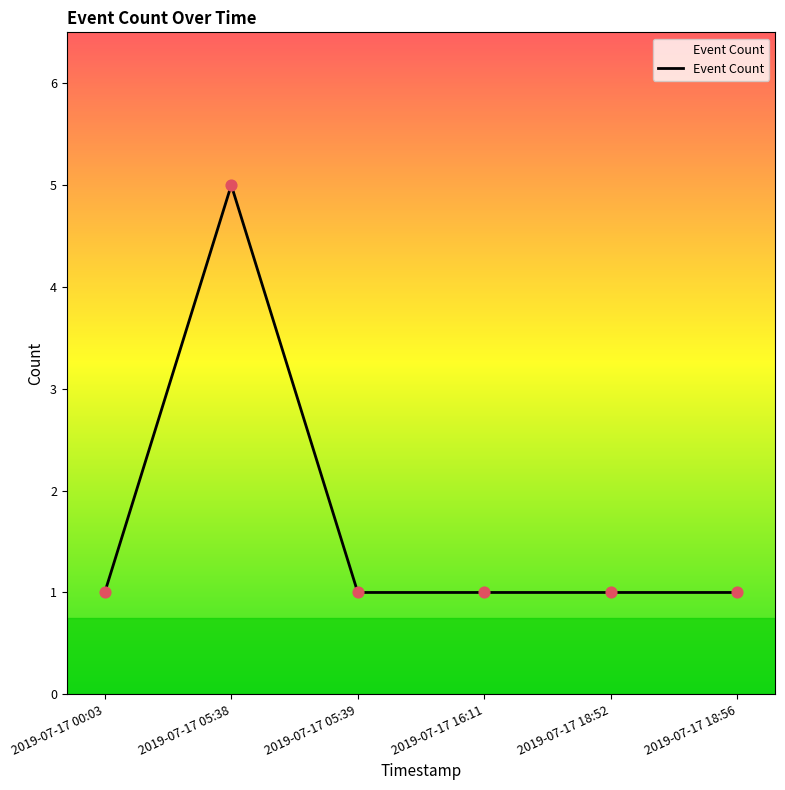

Approximately how many times larger is the value at 2019-07-17 05:39 compared to 2019-07-17 05:38?

0.2